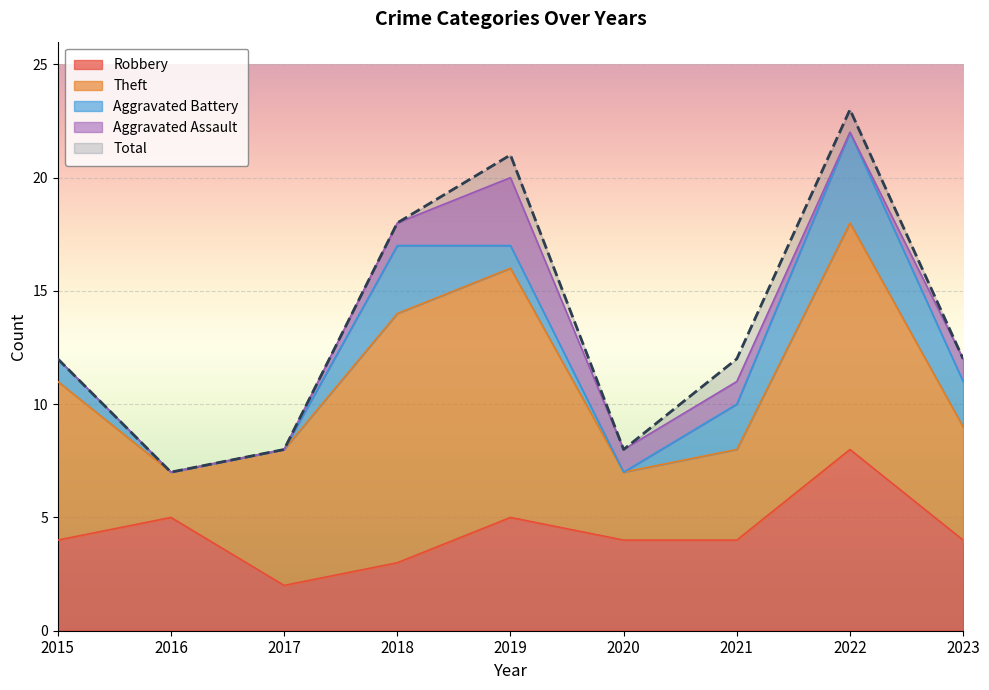

The Total series shows 12 at 2015. True or false?

True